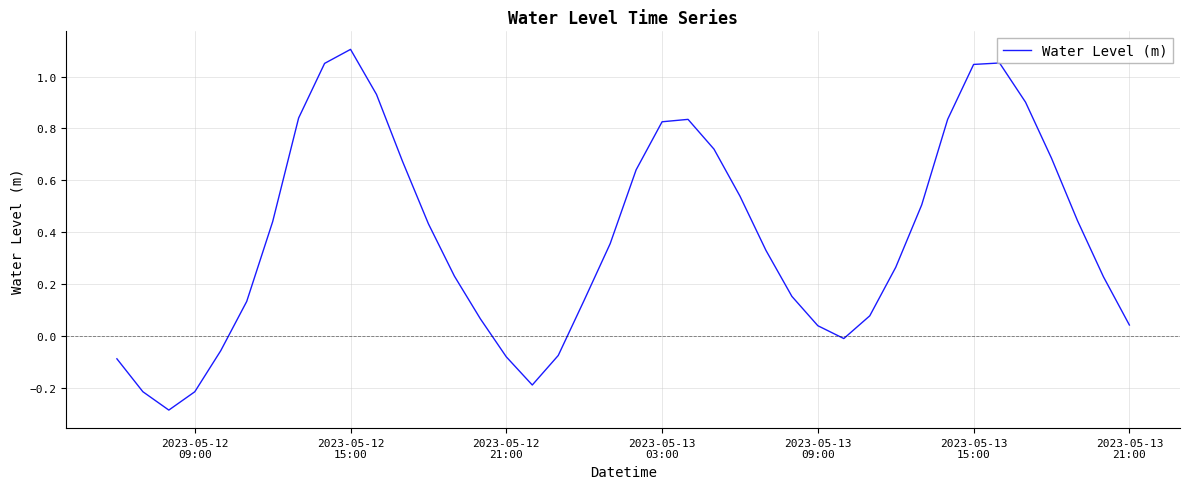

What is the difference between the maximum and minimum values?

1.4